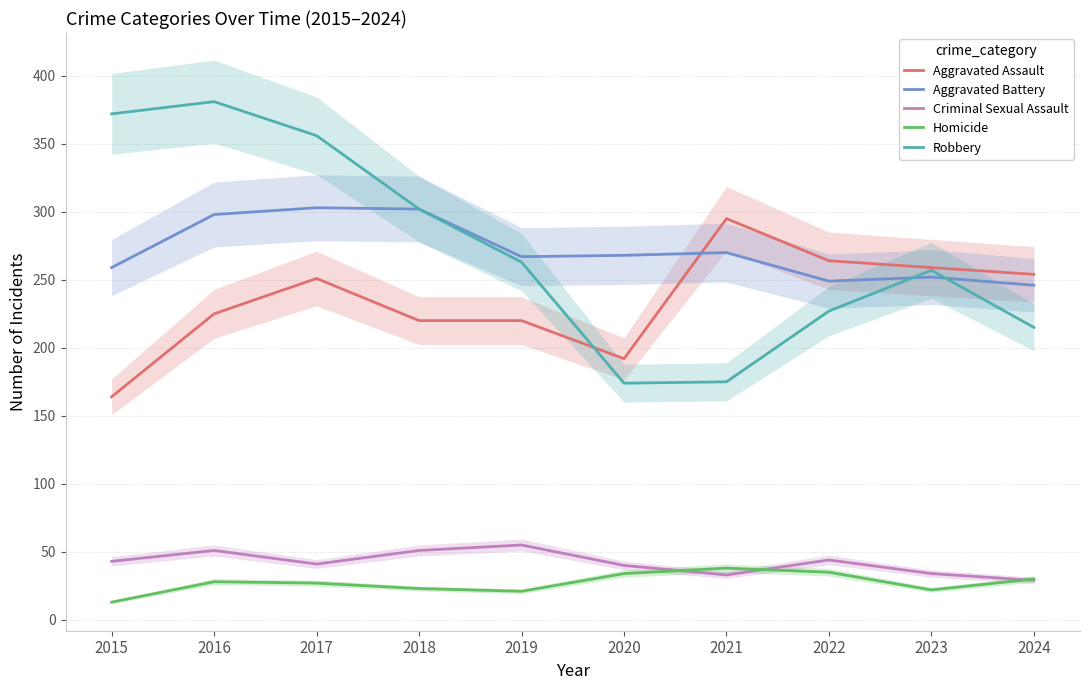

List the labels in order of Criminal Sexual Assault value, smallest first.

2024, 2021, 2023, 2020, 2017, 2015, 2022, 2016, 2018, 2019